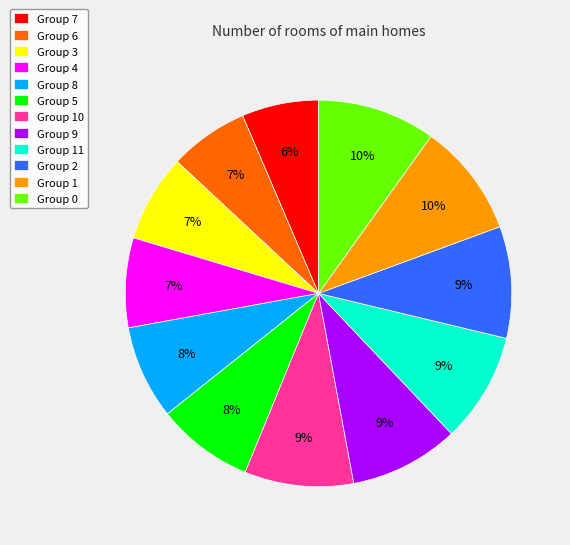

How many segments does this pie chart have?

12